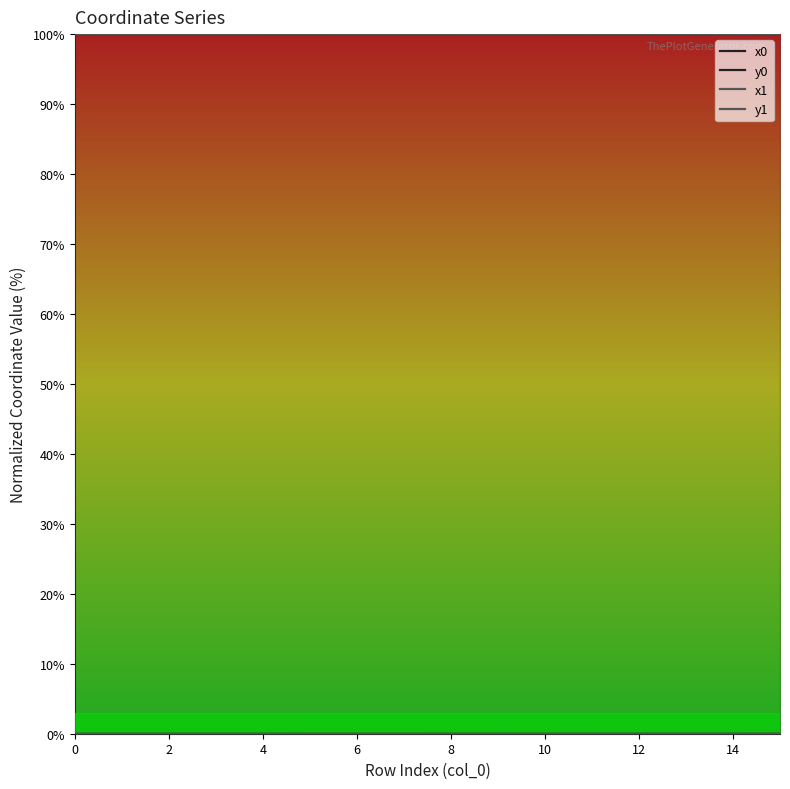

How many lines are shown in the chart?

4